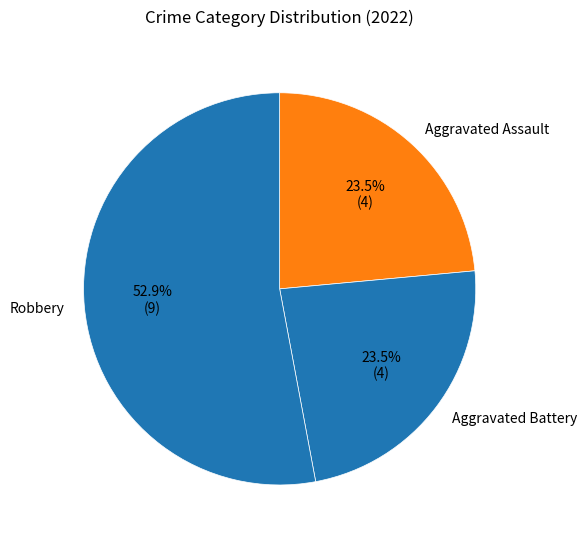

What is the ratio of the value at Aggravated Battery to the value at Robbery?

0.4